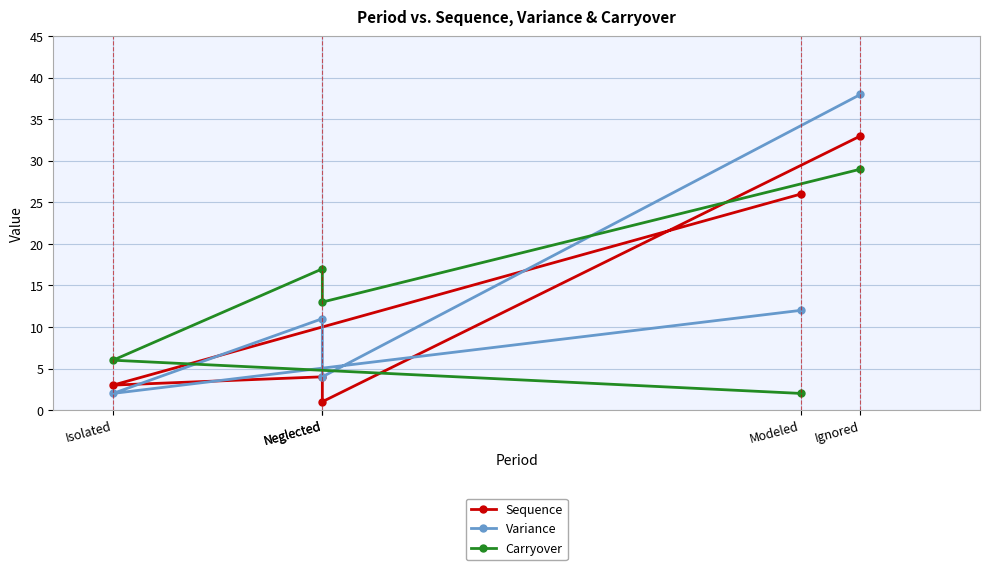

What is the sum of all Variance values?

67